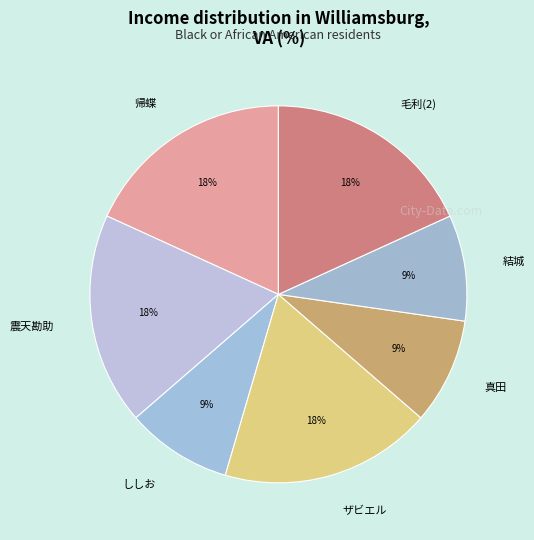

Is the sum of ザビエル and 結城 greater than half?

No